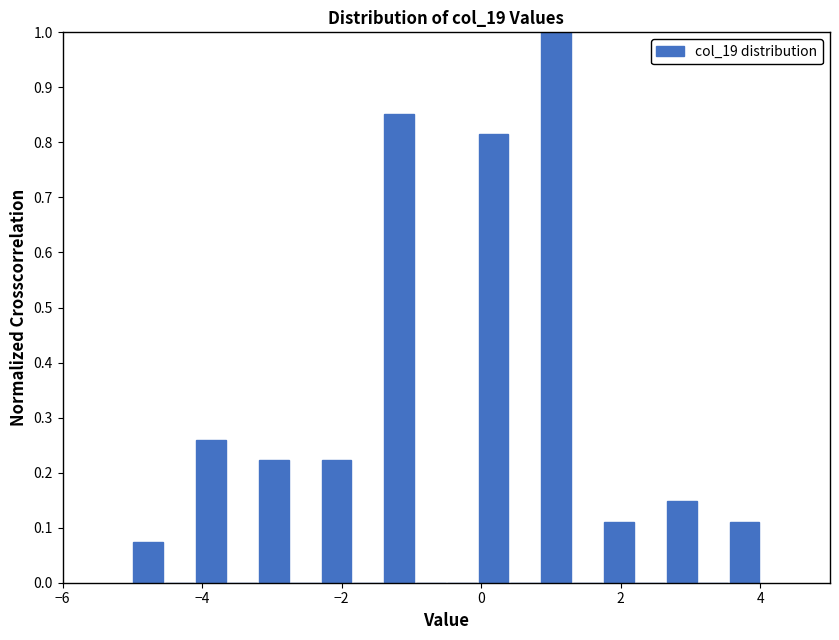

Read against the x-axis, roughly where is the centre of the tallest bar?

1.0